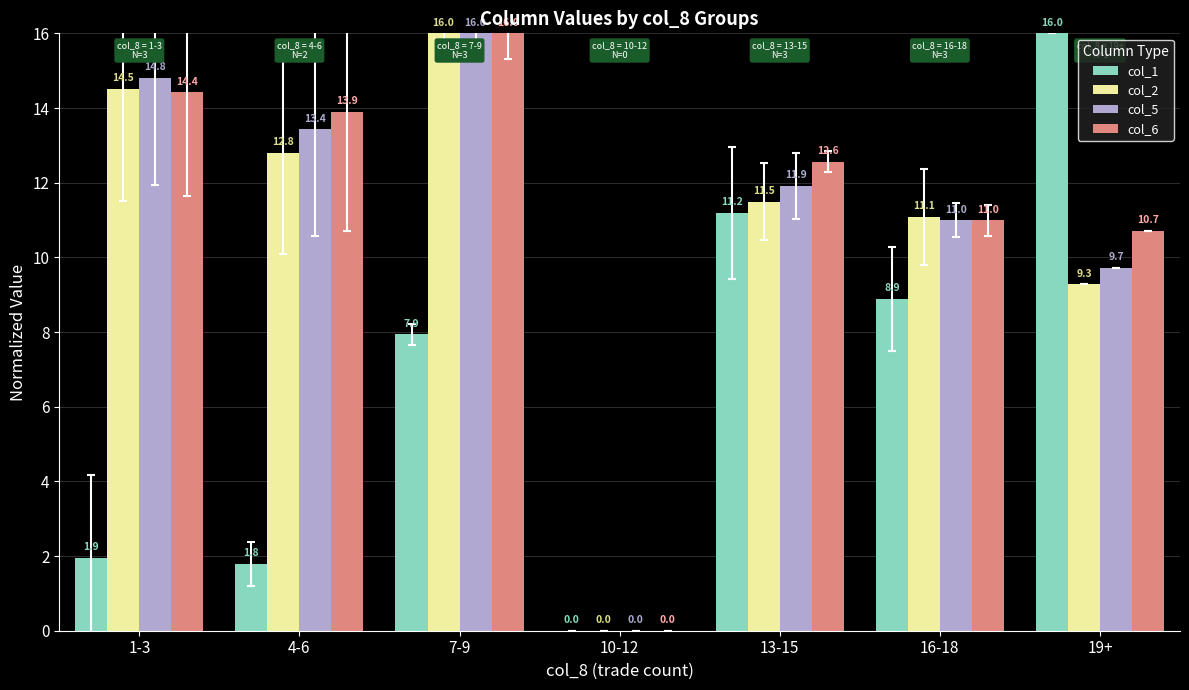

At which label does col_1 first exceed 7?

7-9